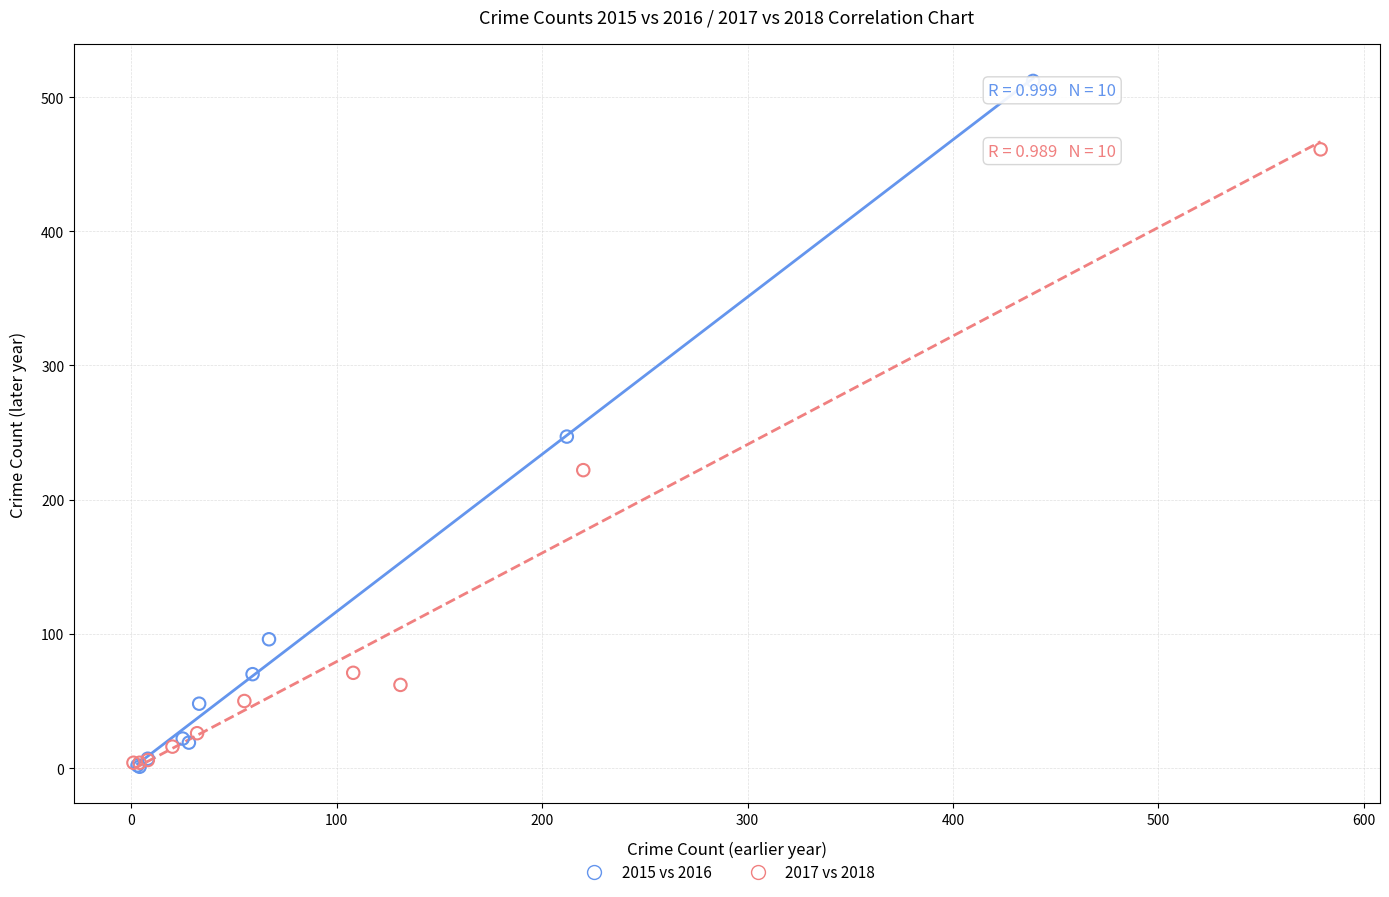

Which series contains the highest Y value?

2015 vs 2016